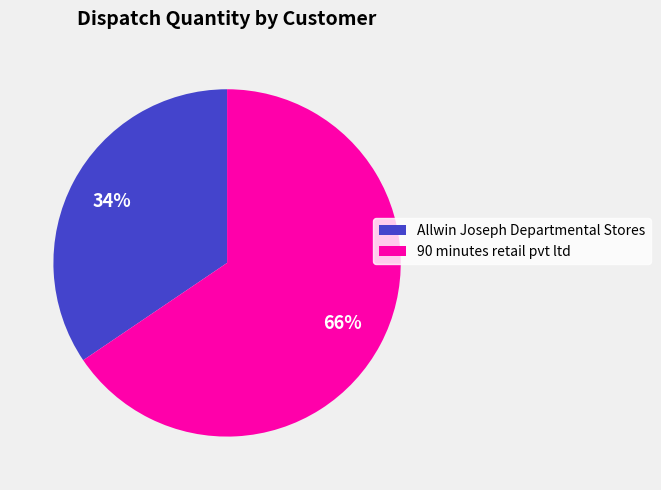

Is it true that 90 minutes retail pvt ltd is 72% of the pie?

False